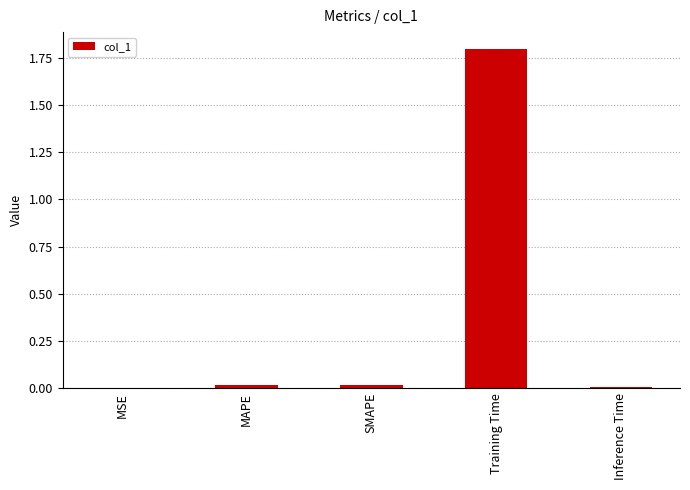

At which category does the chart reach its peak across all series?

Training Time